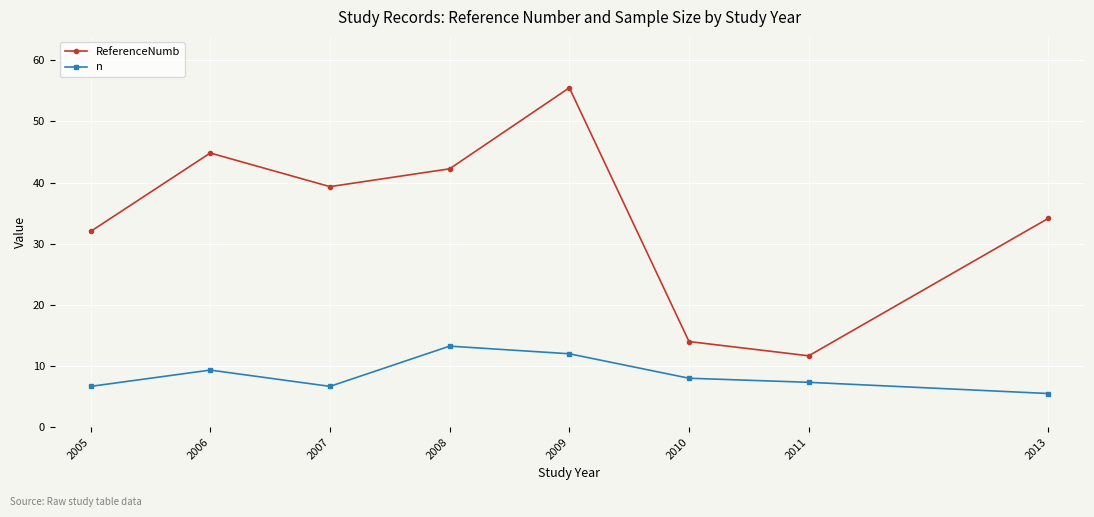

True or false: ReferenceNumb and n cross at least once.

False